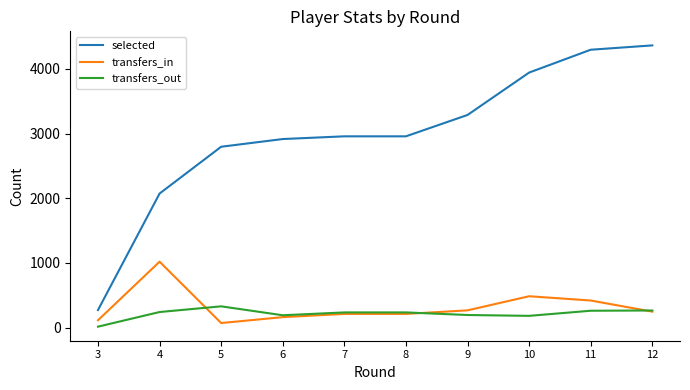

Is the value of selected at 4 greater than the value of transfers_in at 6?

Yes